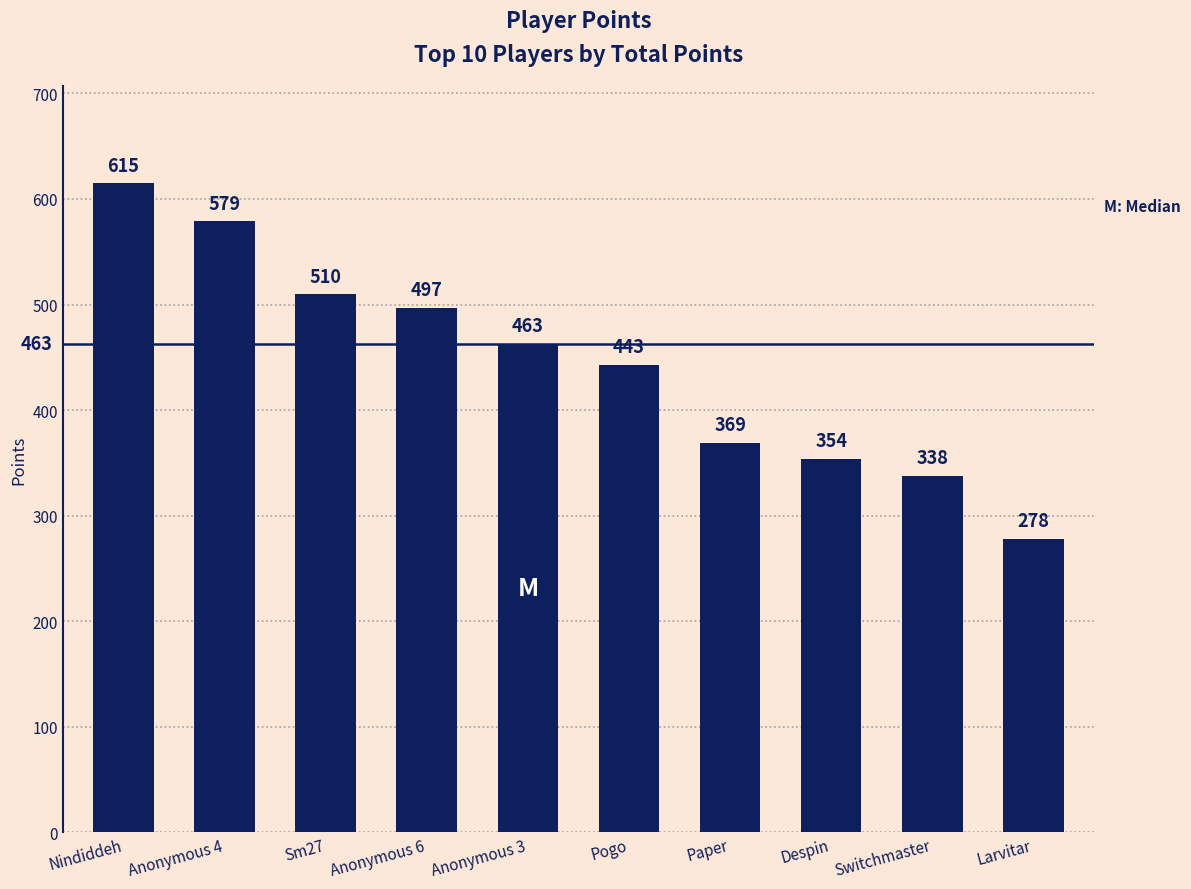

List the labels in order of value, largest first.

Nindiddeh, Anonymous 4, Sm27, Anonymous 6, Anonymous 3, Pogo, Paper, Despin, Switchmaster, Larvitar